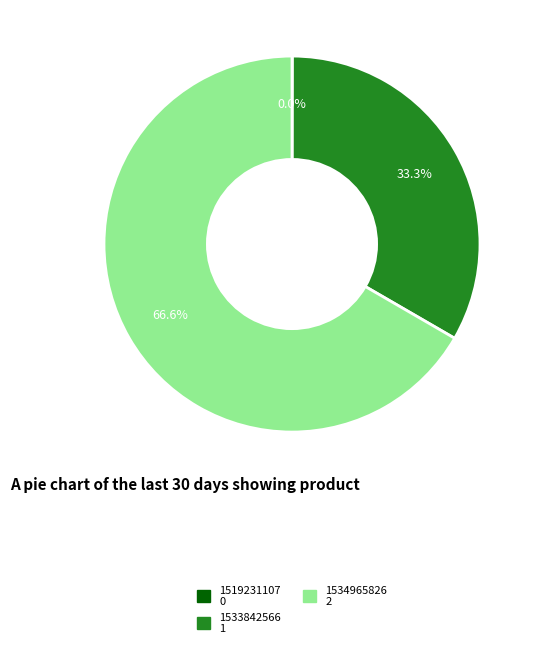

To the nearest percent, what is the difference between the largest and smallest slice percentages?

67%